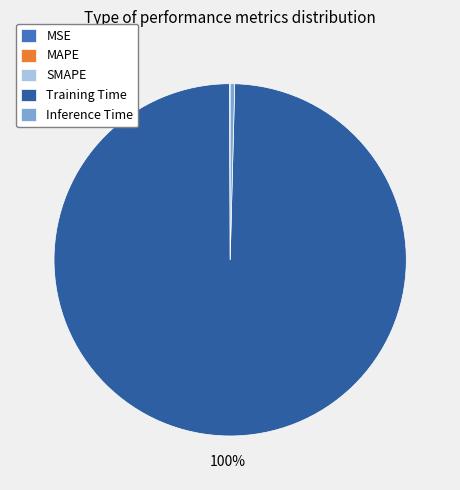

To the nearest percent, what is the average slice percentage?

20%